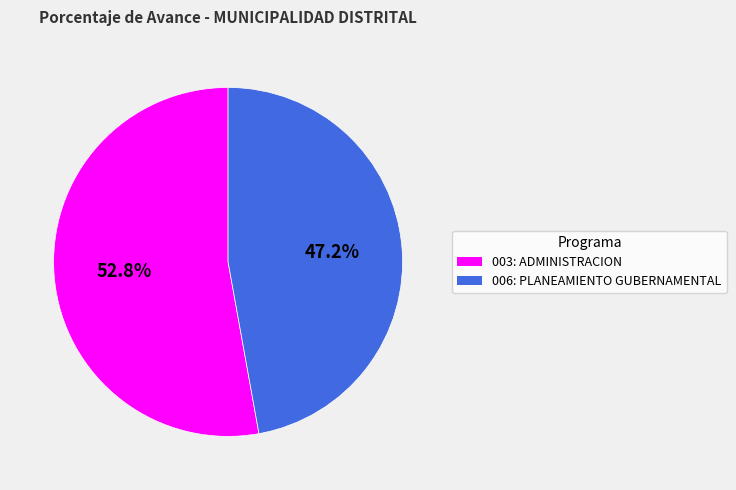

Is it true that 006: PLANEAMIENTO GUBERNAMENTAL is 47% of the pie?

True